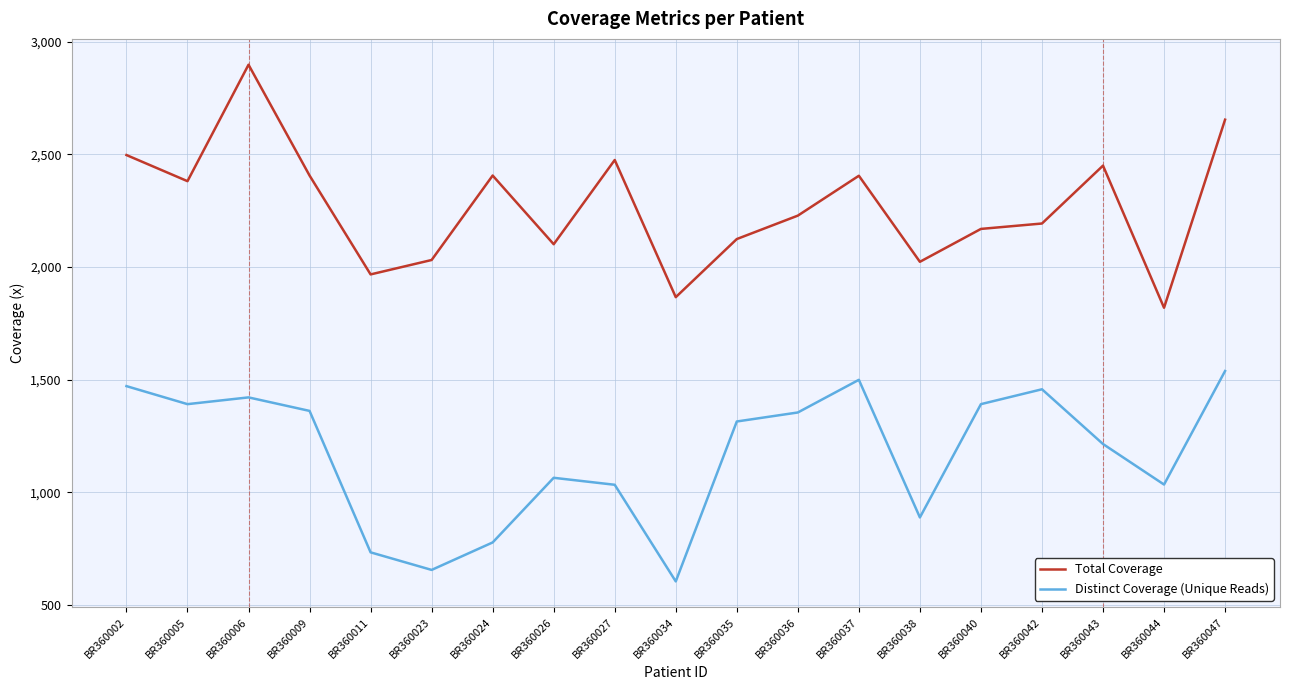

What is the sum of all Distinct Coverage (Unique Reads) values?

22199